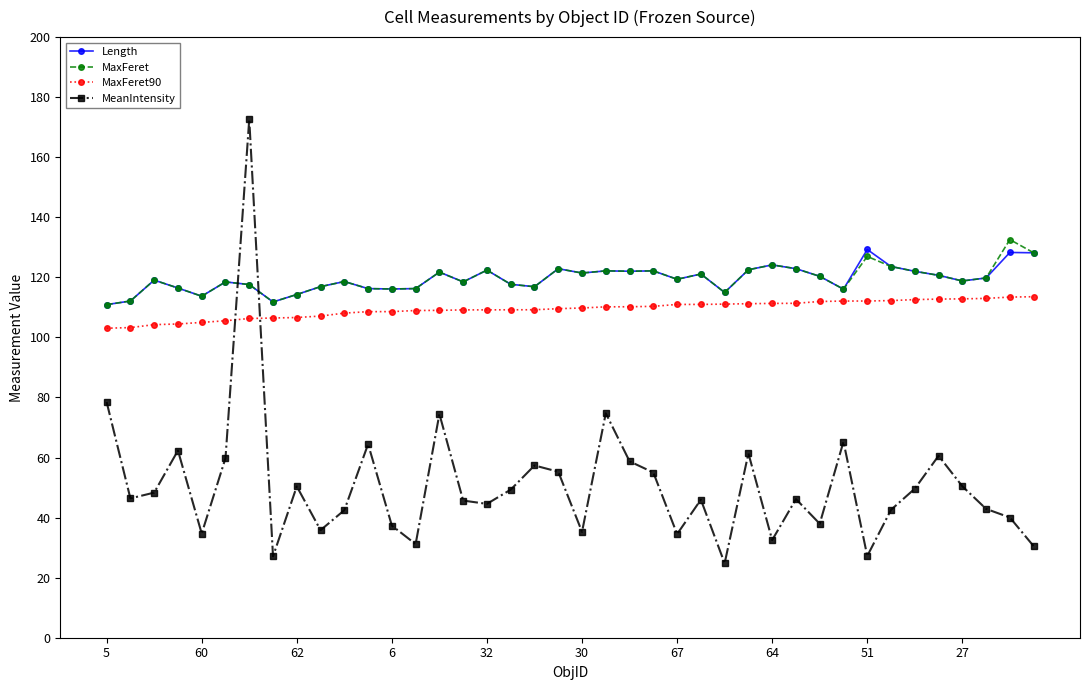

True or false: MaxFeret and MaxFeret90 cross at least once.

False